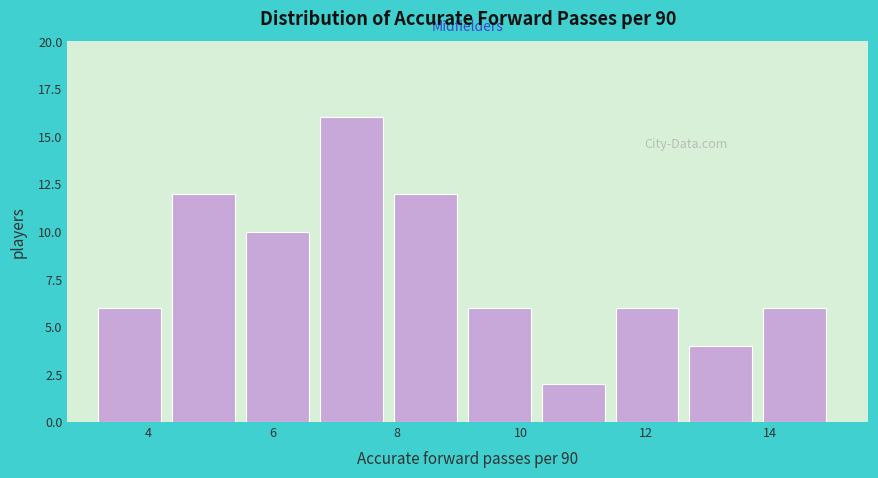

Reading left to right, list every bar in this chart as the range it spans on the x-axis followed by its height. Neither the bar edges nor the heights are printed on the chart, so give them approximately, as read against the axes.

3.2 to 4.4: 6
4.4 to 5.6: 12
5.6 to 6.8: 10
6.8 to 8.0: 16
8.0 to 9.2: 12
9.2 to 10.4: 6
10.4 to 11.6: 2
11.6 to 12.8: 6
12.8 to 13.8: 4
13.8 to 15.0: 6